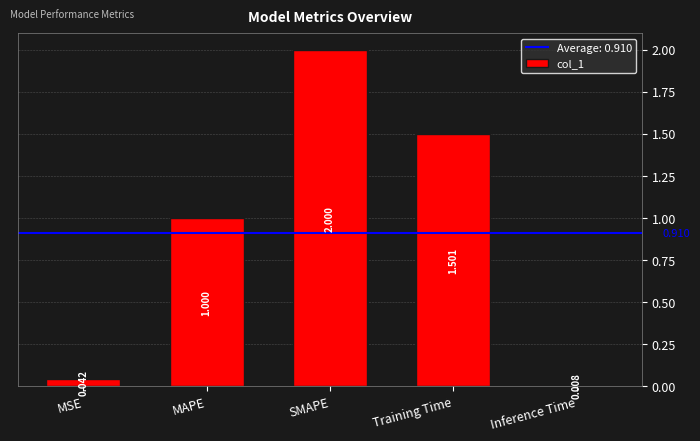

Where is the data nearest to the value 1?

MAPE